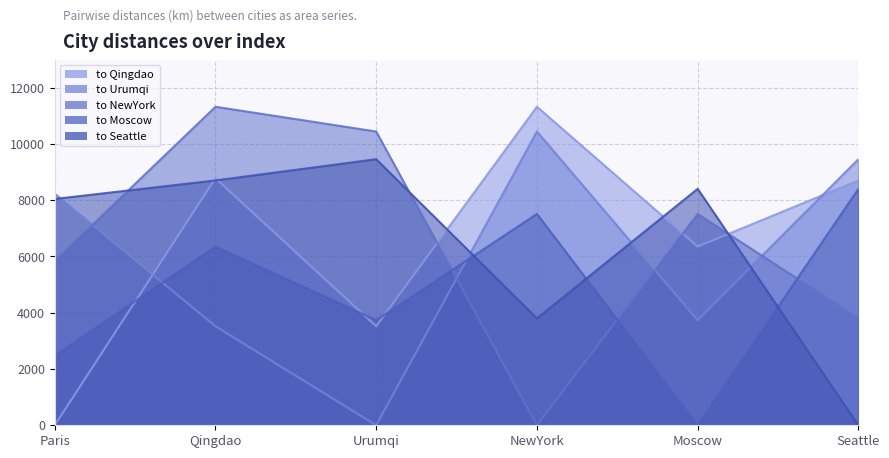

What is the maximum value shown in the chart?

11321